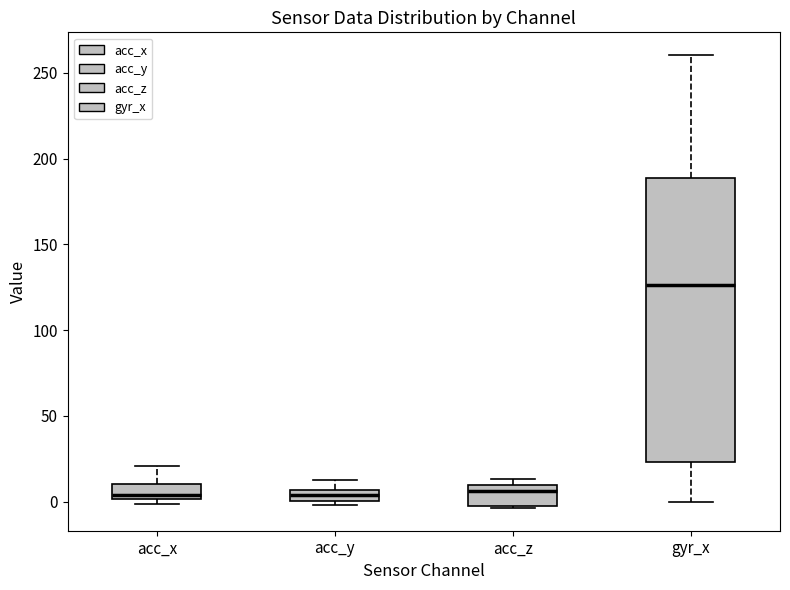

Where does the median line of the box for acc_z sit on the y-axis? The values are not printed on the chart, so give them approximately, as read against the axis.

5